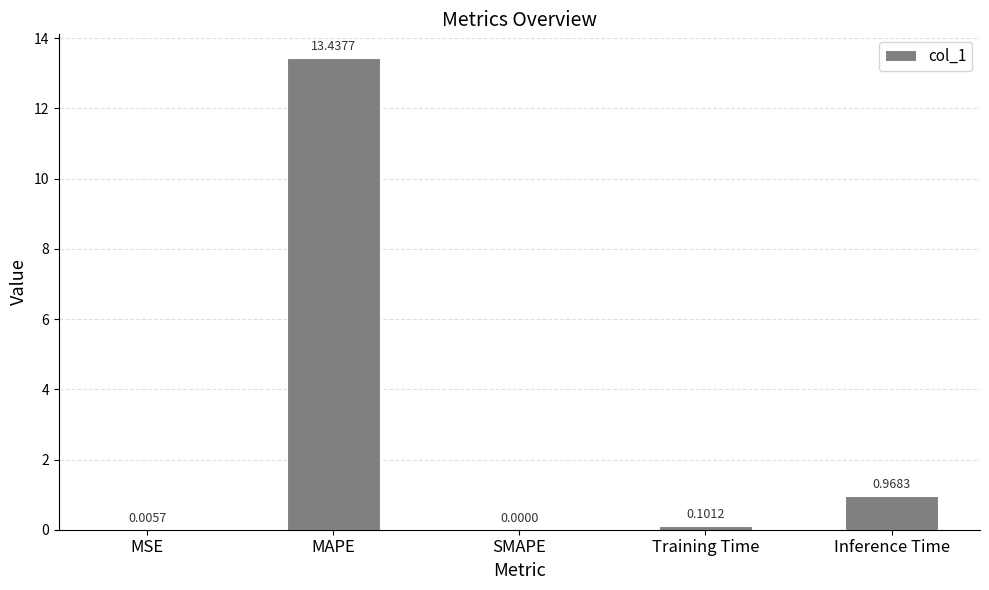

Which label corresponds to the largest value in the chart?

MAPE